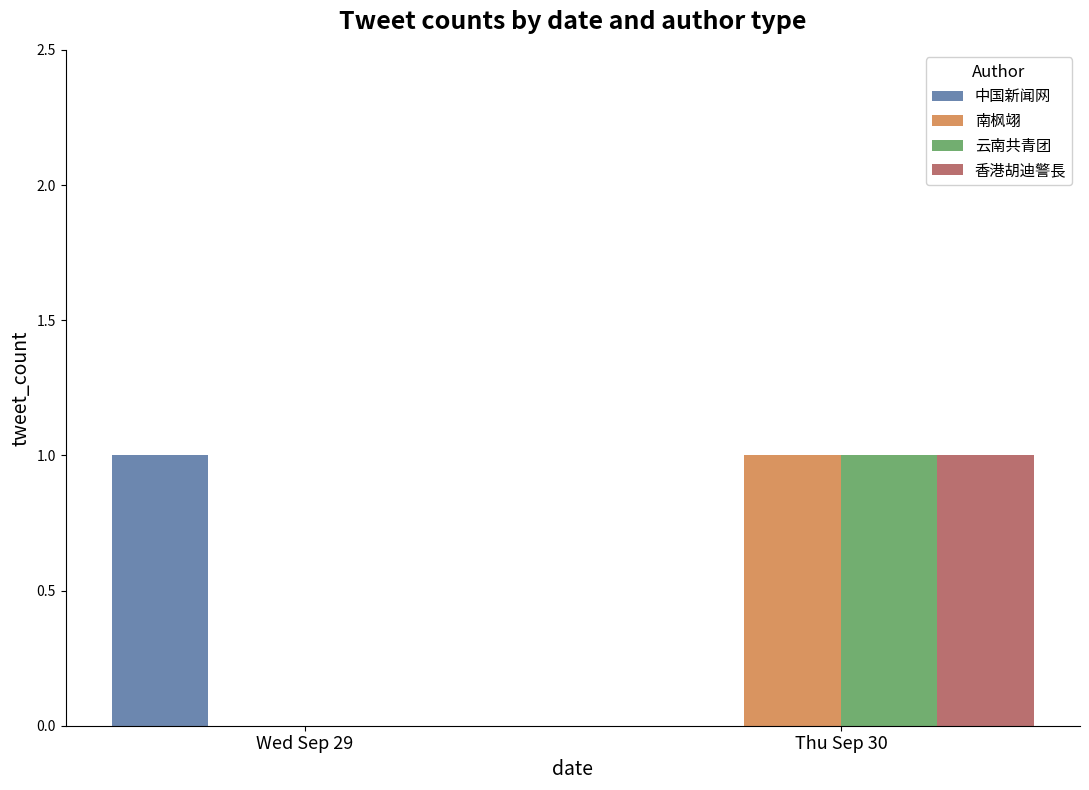

The 云南共青团 series shows 1 at Wed Sep 29. True or false?

False